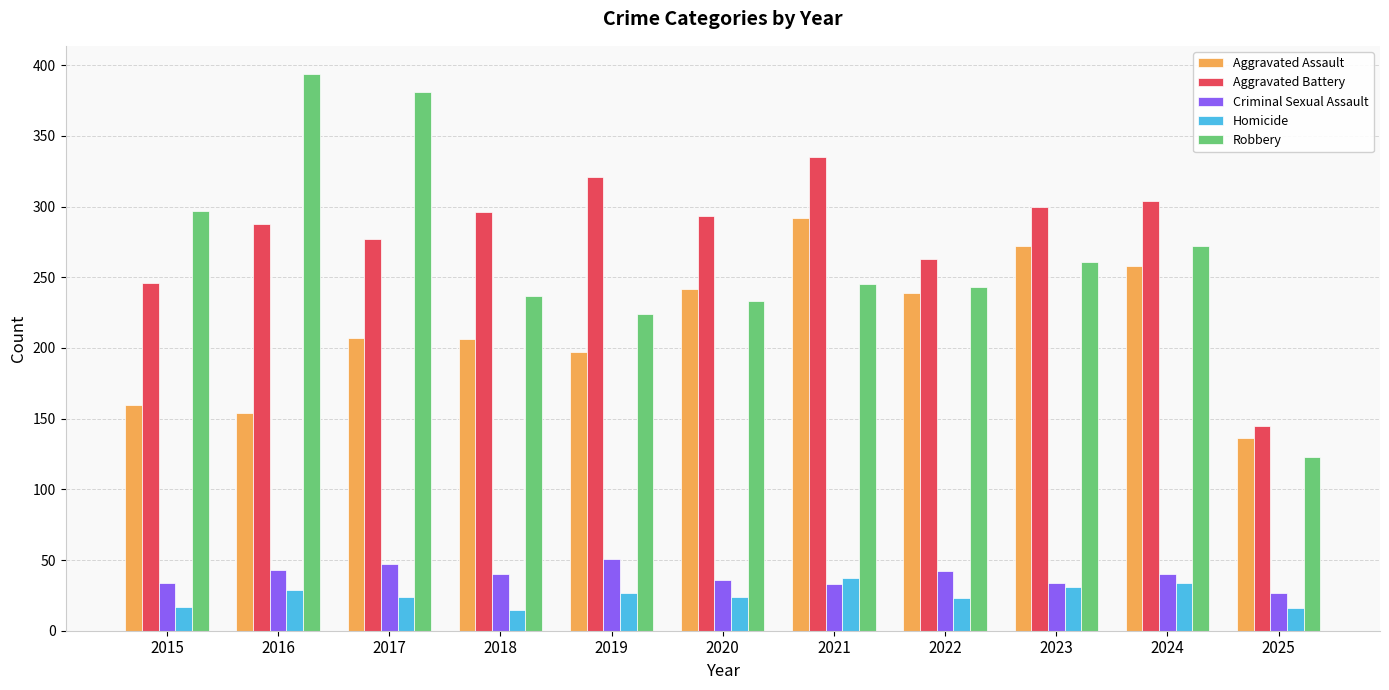

Which label corresponds to the largest value in the chart?

2016